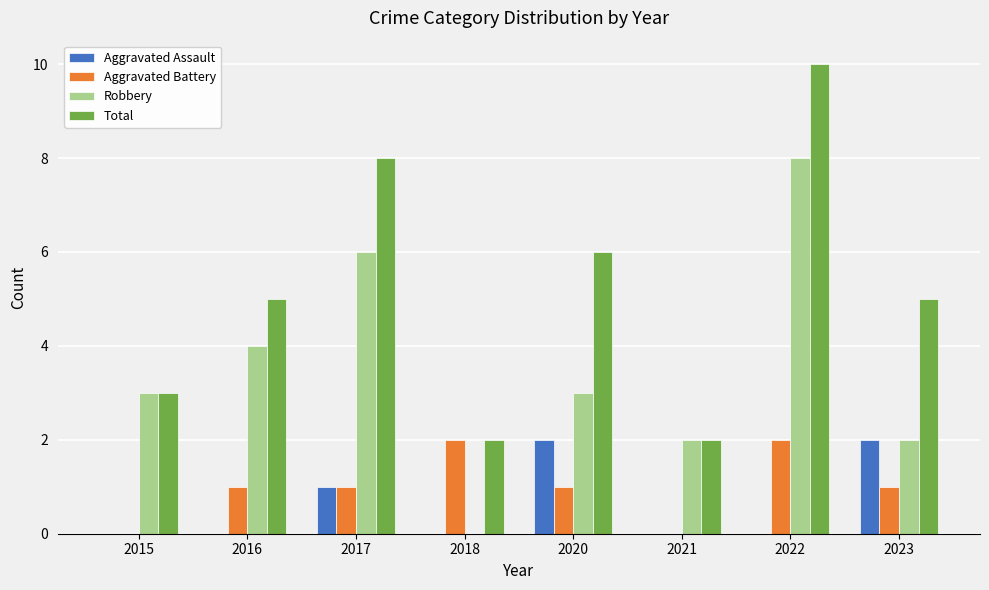

At which category does the chart reach its peak across all series?

2022